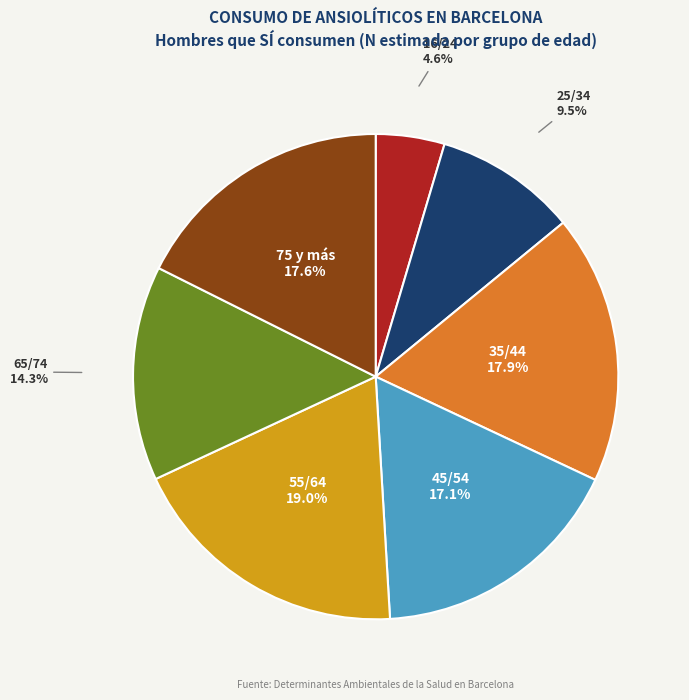

Is 25/34 the majority of the pie?

No